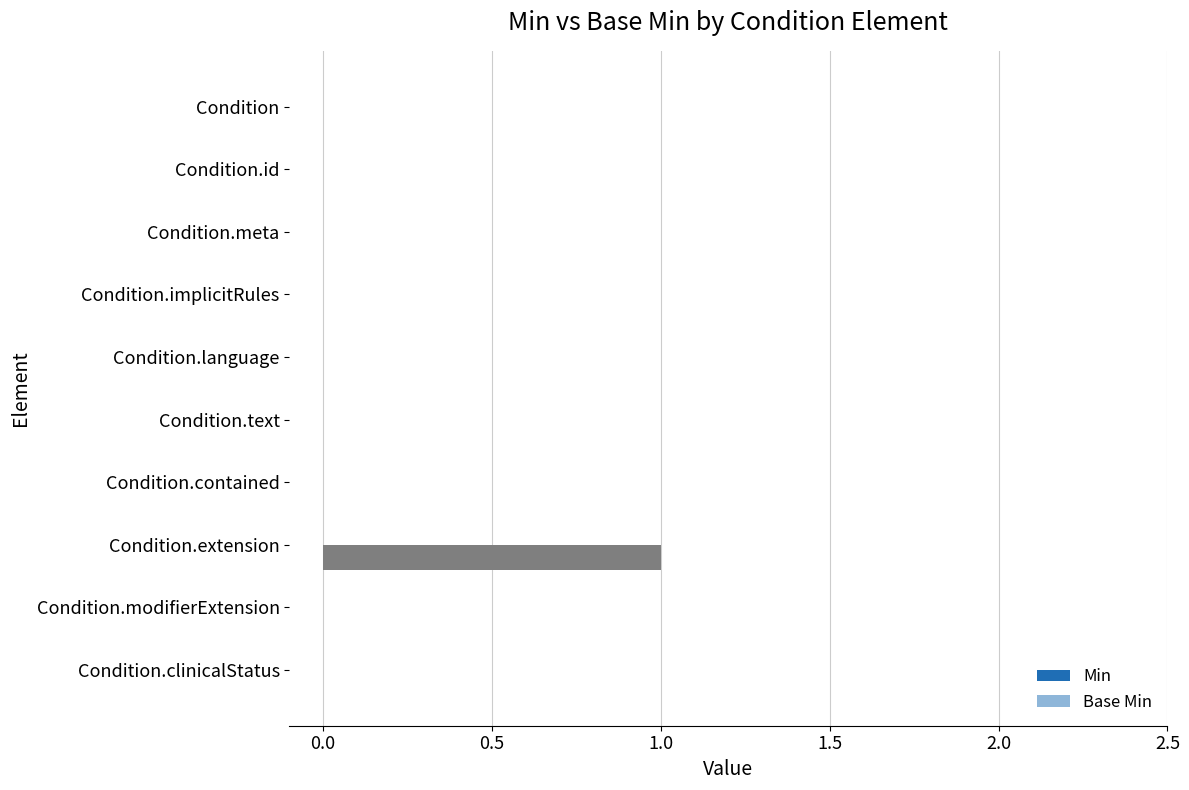

How many data points does each series have?

10